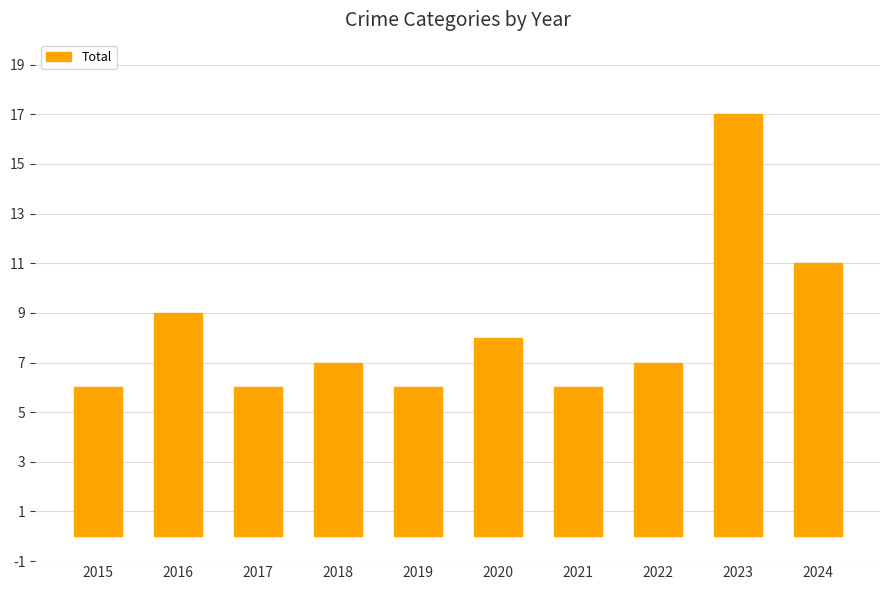

Reading right to left, extract all data points from this chart.

2024=11	2023=17	2022=7	2021=6	2020=8	2019=6	2018=7	2017=6	2016=9	2015=6